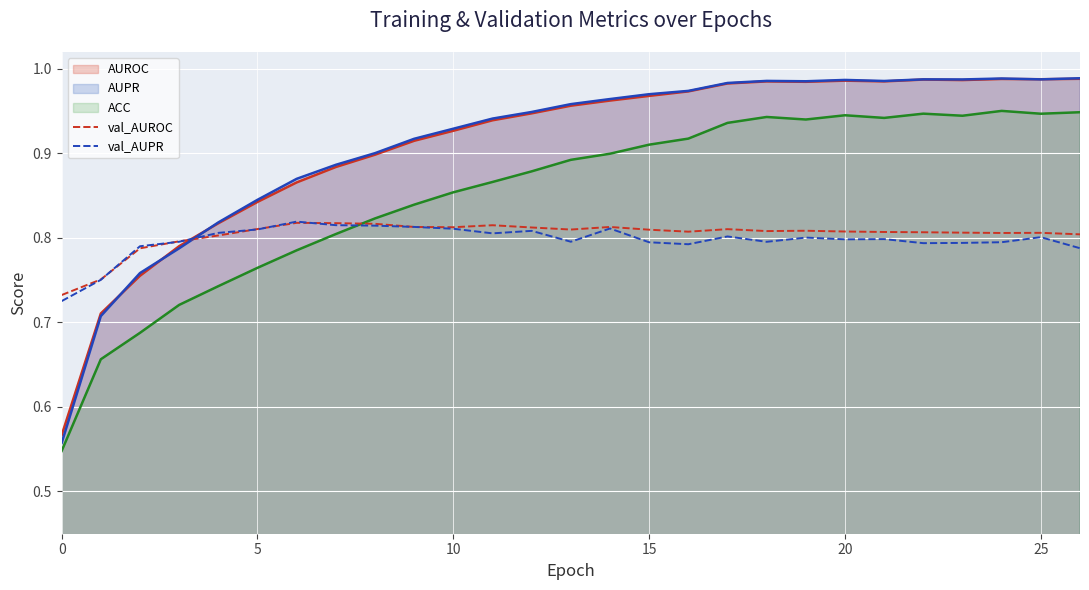

Where is the first local minimum for val_AUPR?

11